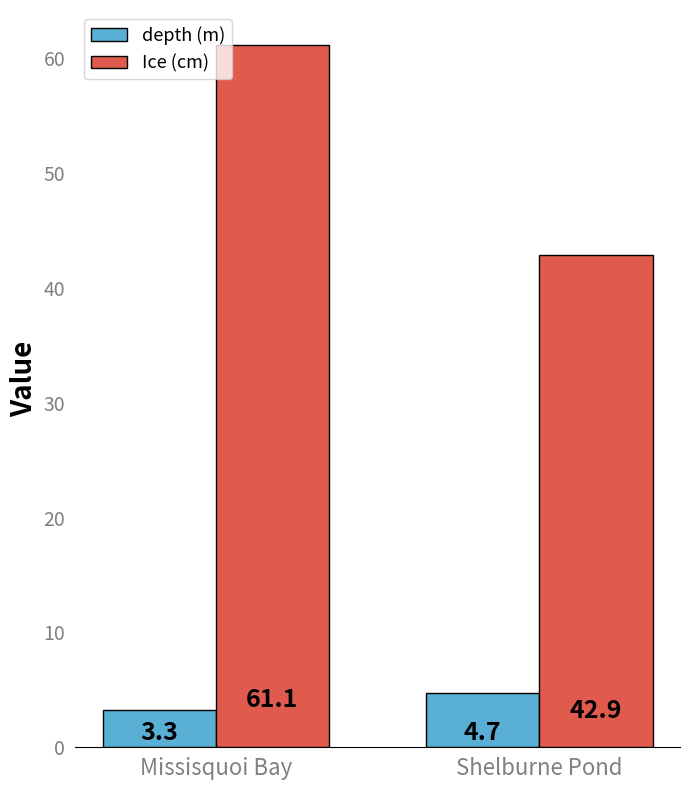

How many values in the Ice (cm) series are below 61?

1